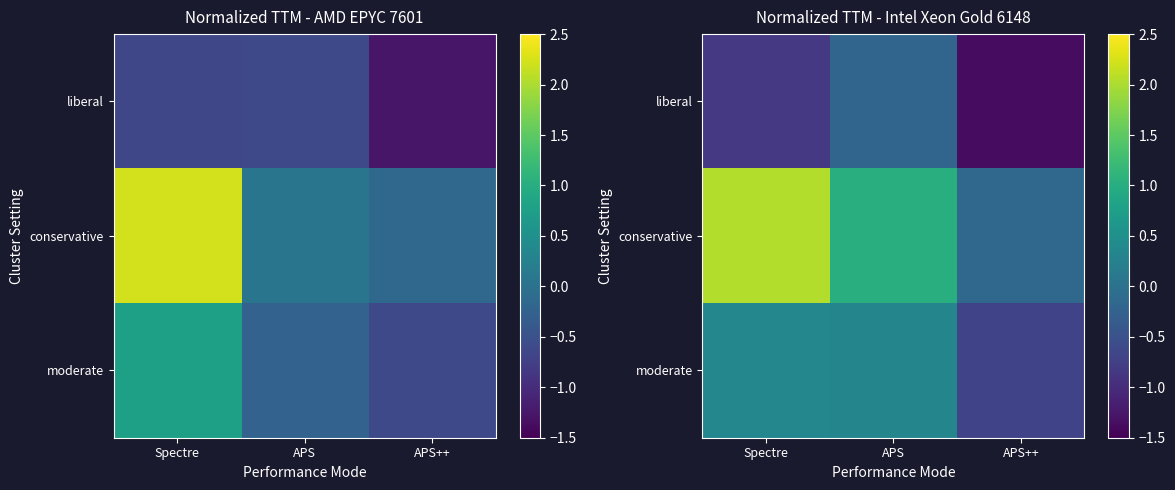

True or false: moderate has a value of -0.7 at APS++.

True